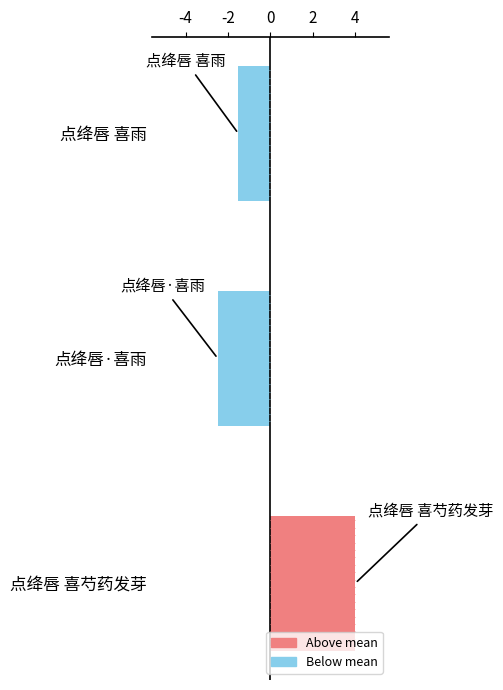

Does the chart contain any negative values?

Yes